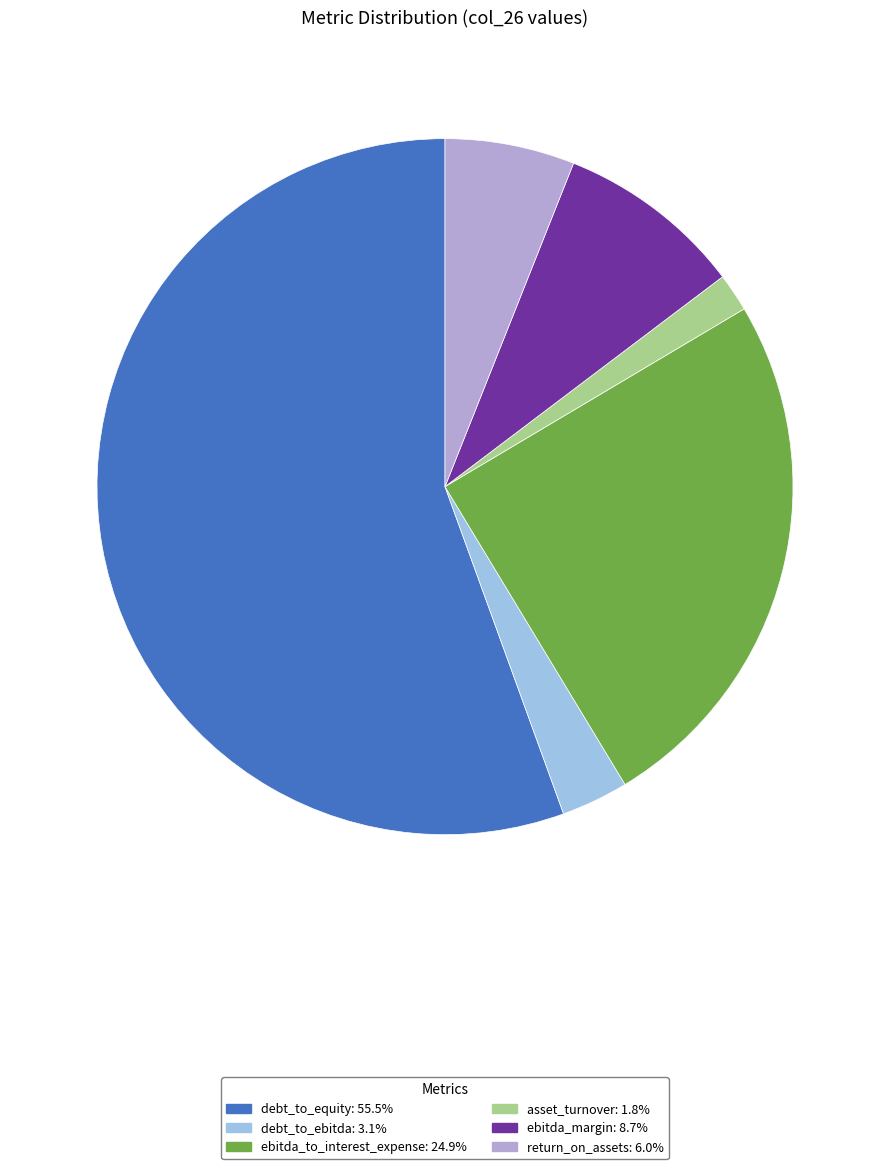

How many segments does this pie chart have?

6